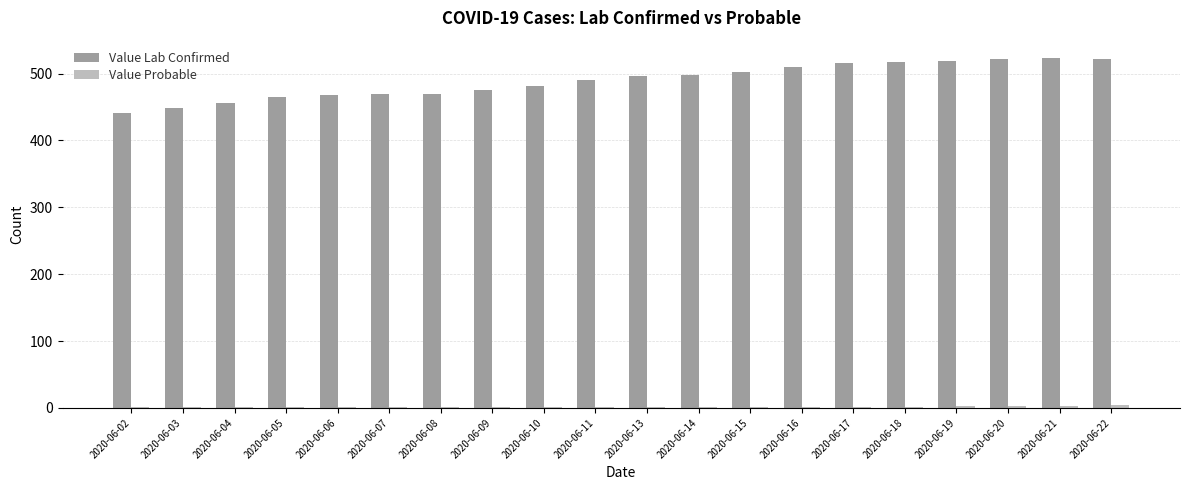

Between 2020-06-03 and 2020-06-22, which series saw the biggest shift?

Value Lab Confirmed